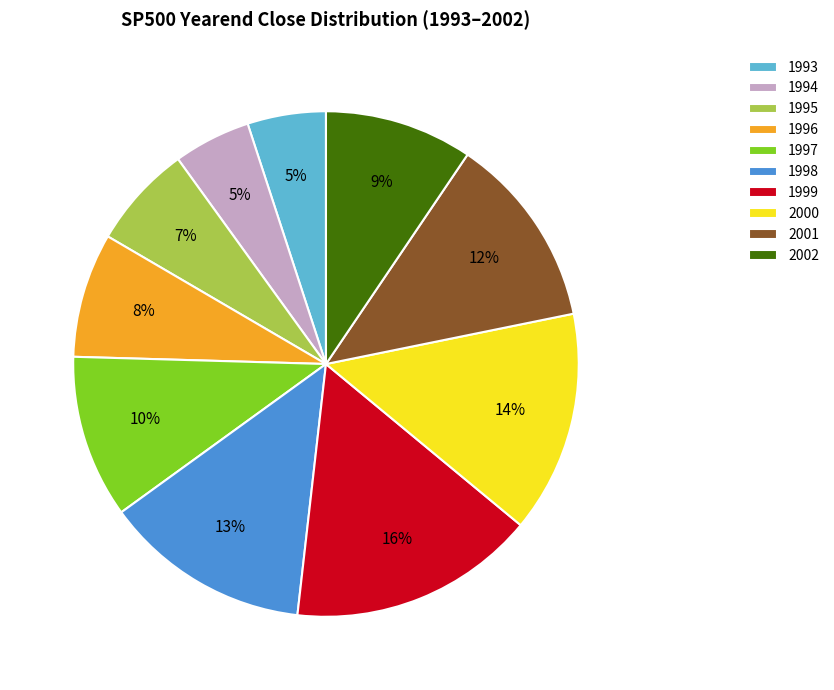

What percentage is the 1993 slice, to the nearest percent?

5%